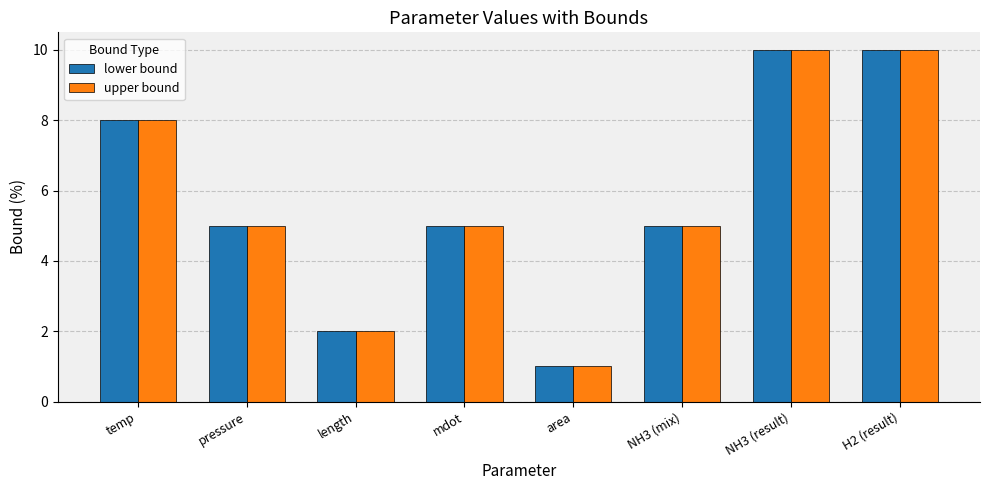

Is the value of lower bound at length greater than the value of upper bound at temp?

No